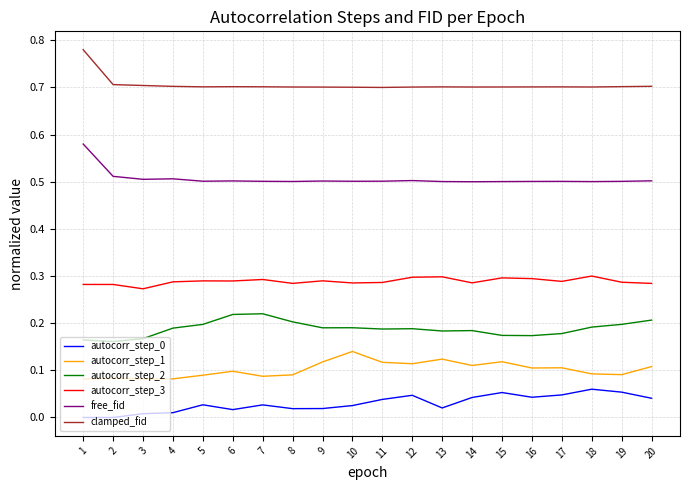

True or false: autocorr_step_1 and free_fid intersect in this chart.

False